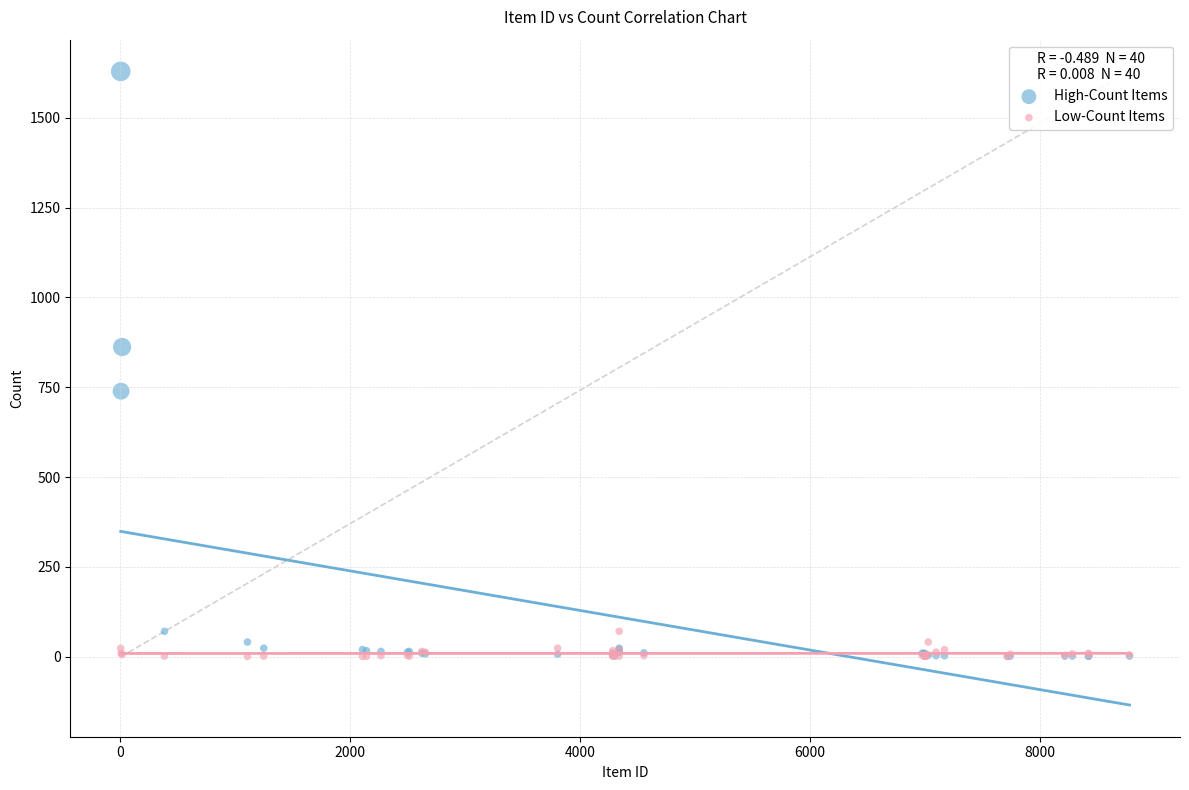

In the High-Count Items series, what Y value is closest to 815?

862